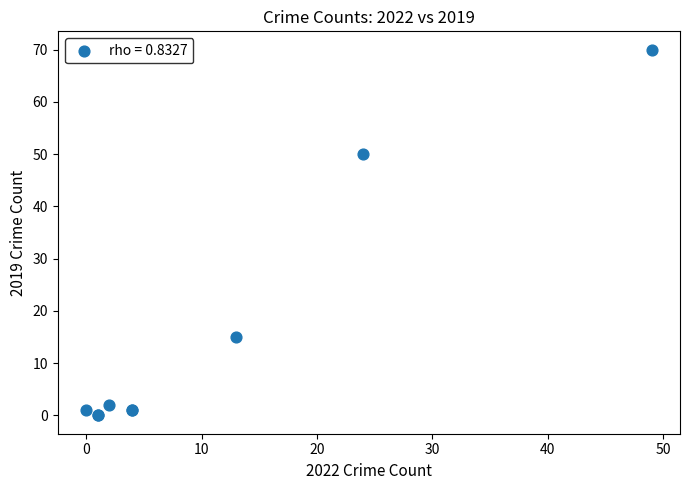

What Y value in the scatter plot is closest to 35?

50